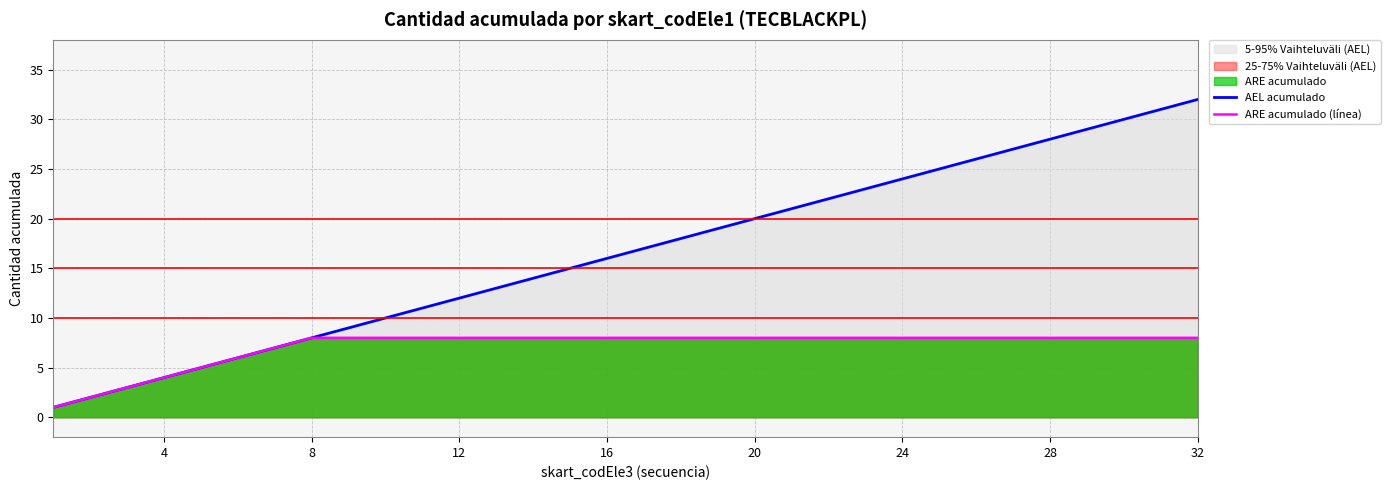

How many distinct data groups are displayed?

2